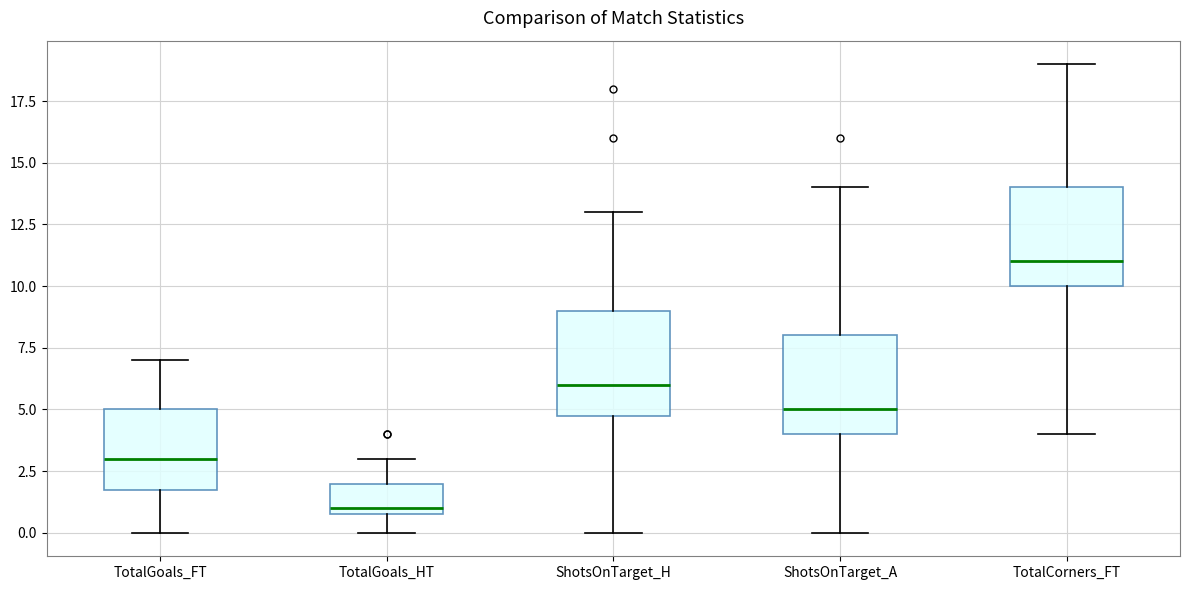

Reading left to right, transcribe this box plot: for each box, give where its median line is, the range the box spans, and where its two whiskers end, as read against the y-axis. The values are not printed on the chart, so give them approximately, as read against the axis.

TotalGoals_FT: median 3, box 2 to 5, whiskers 0 to 7
TotalGoals_HT: median 1 (just above the box's lower edge), box 1 to 2, whiskers 0 to 3
ShotsOnTarget_H: median 6, box 5 to 9, whiskers 0 to 13
ShotsOnTarget_A: median 5, box 4 to 8, whiskers 0 to 14
TotalCorners_FT: median 11, box 10 to 14, whiskers 4 to 19